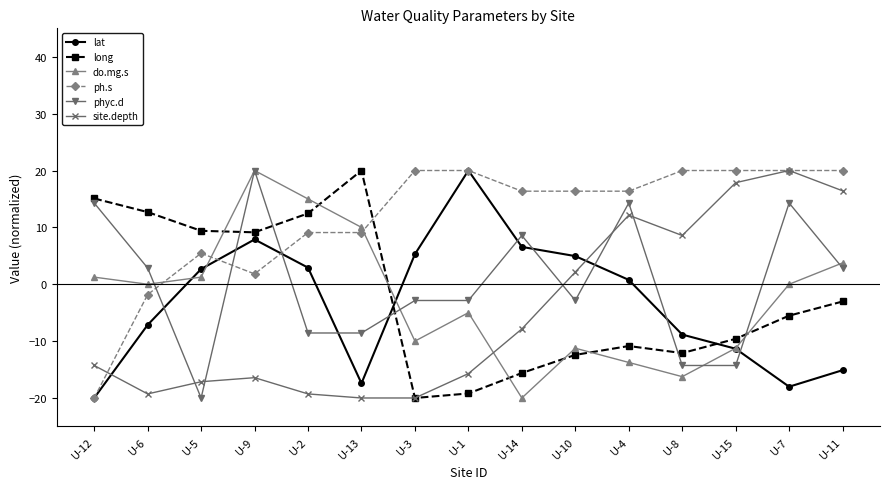

Count the number of data series in this chart.

6